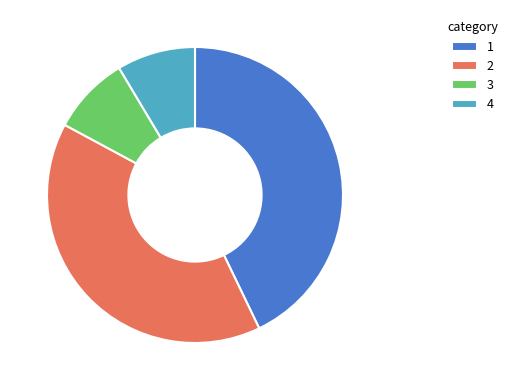

The 2 slice represents 40% of the pie. True or false?

True